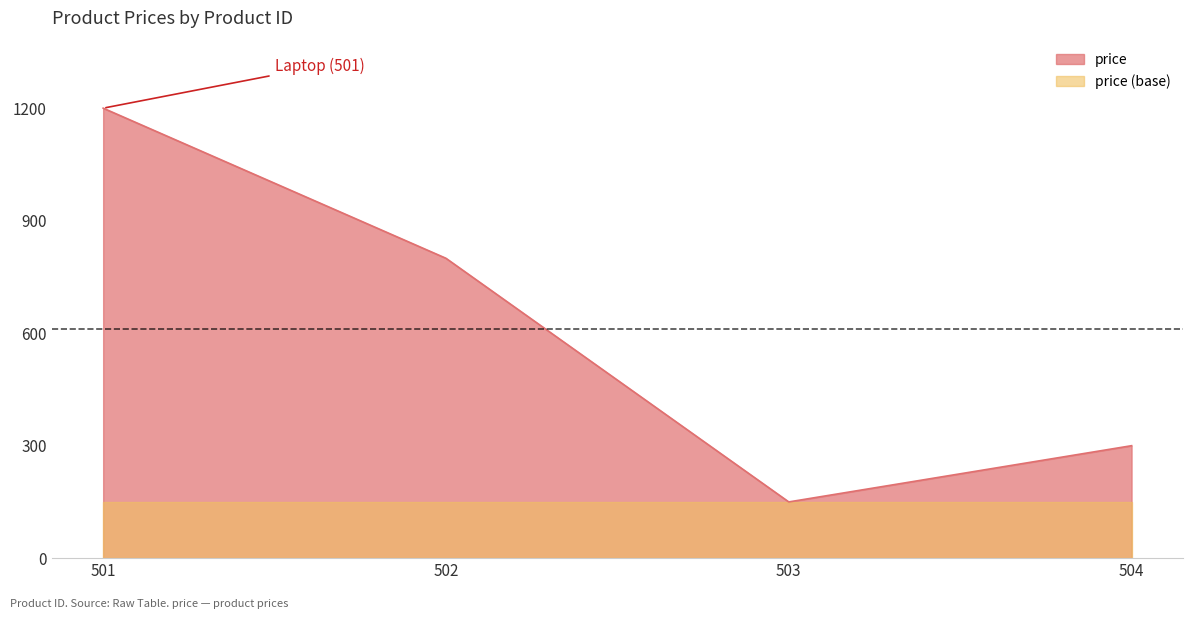

What is the difference between the values at 504 and 503?

150.0